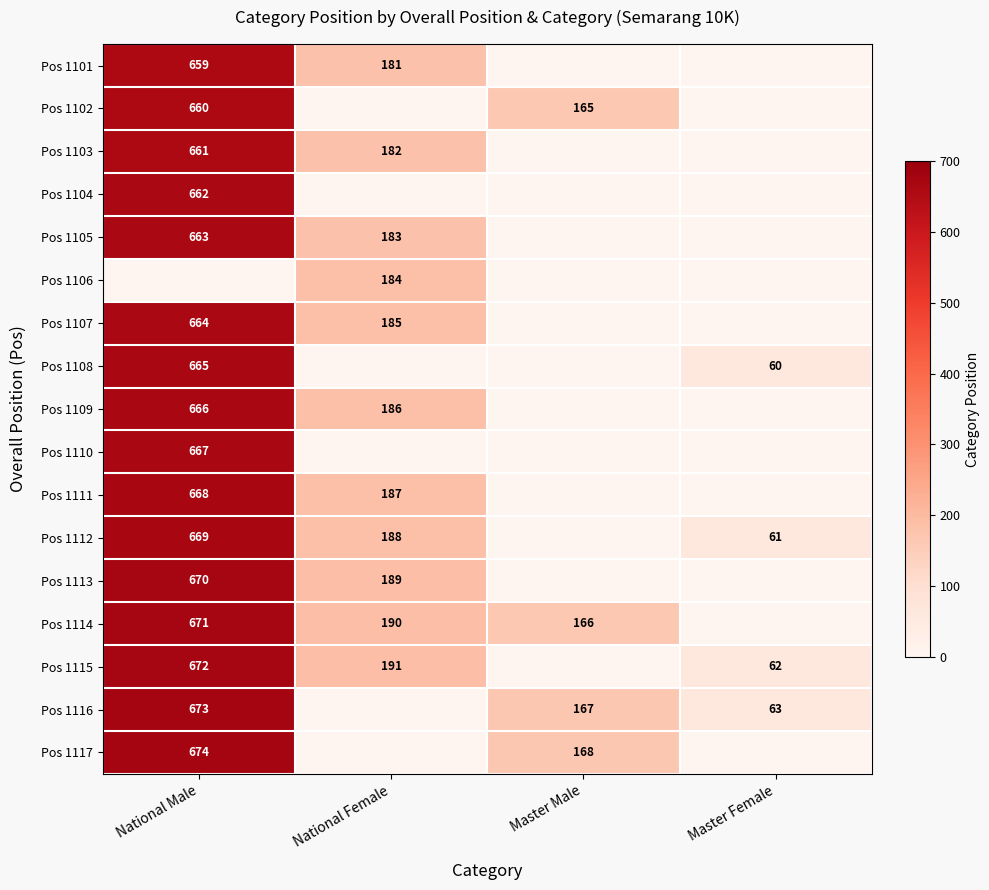

True or false: Pos 1109 has a value of 666 at National Male.

True